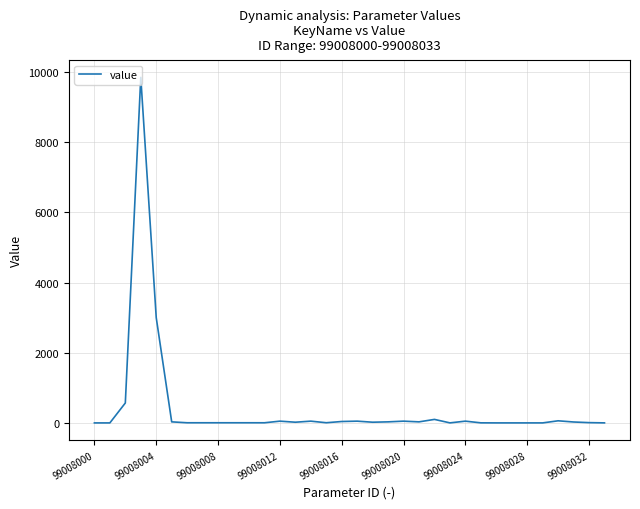

Does the chart have visible grid lines?

Yes